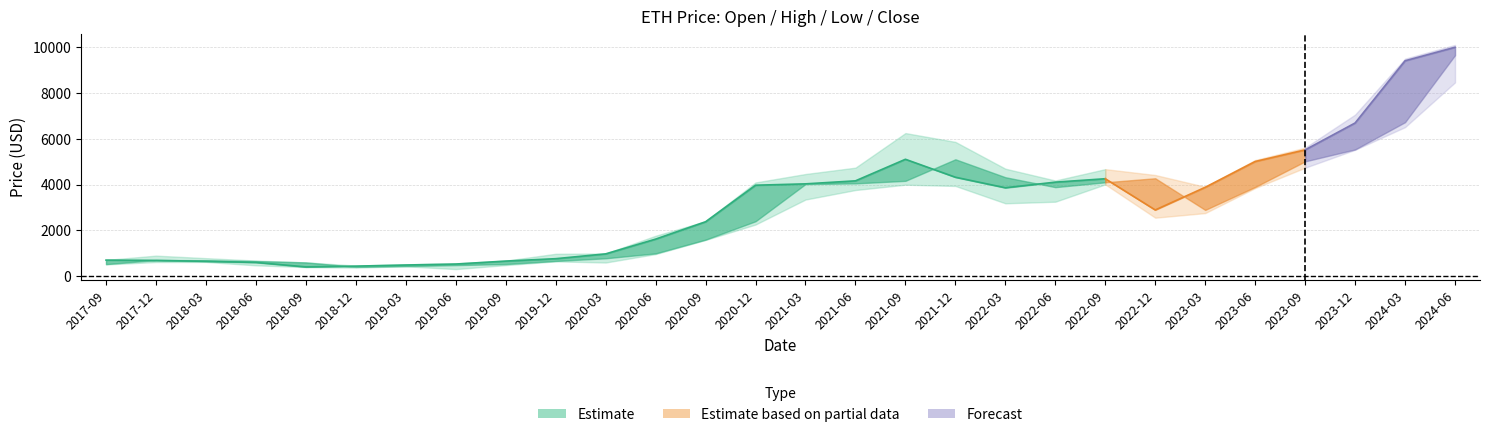

What is the spread (max minus min) of values at 2019-03?

87.0